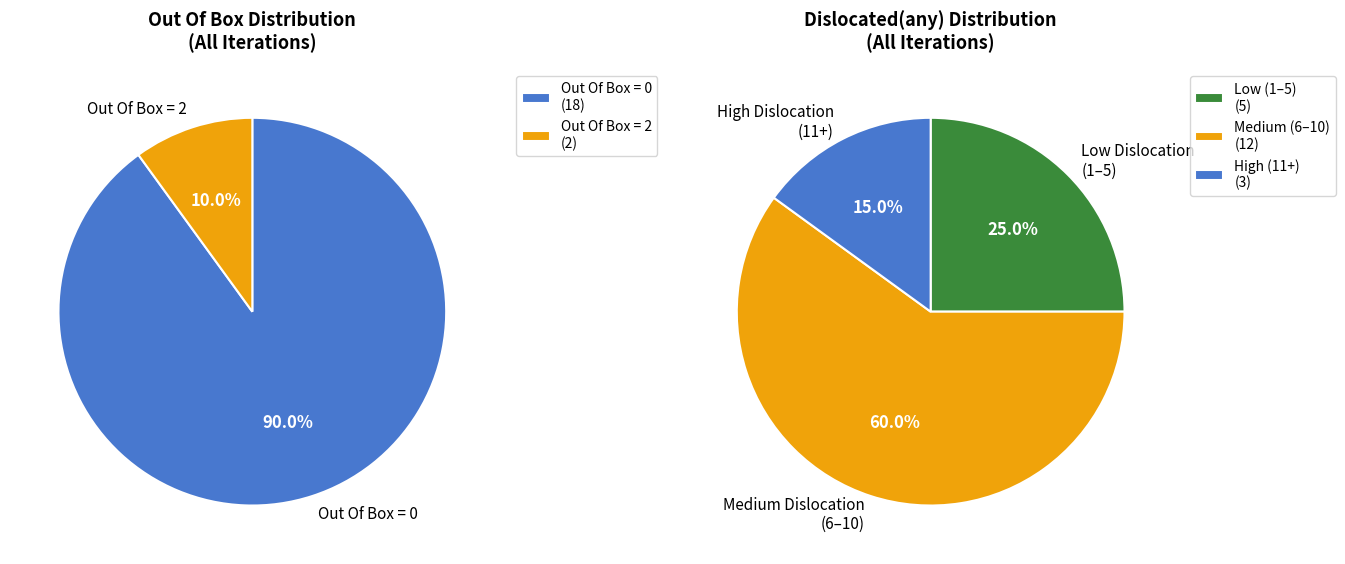

Combined, what portion of the pie is Out Of Box 2 and Out Of Box 0?

100.0%